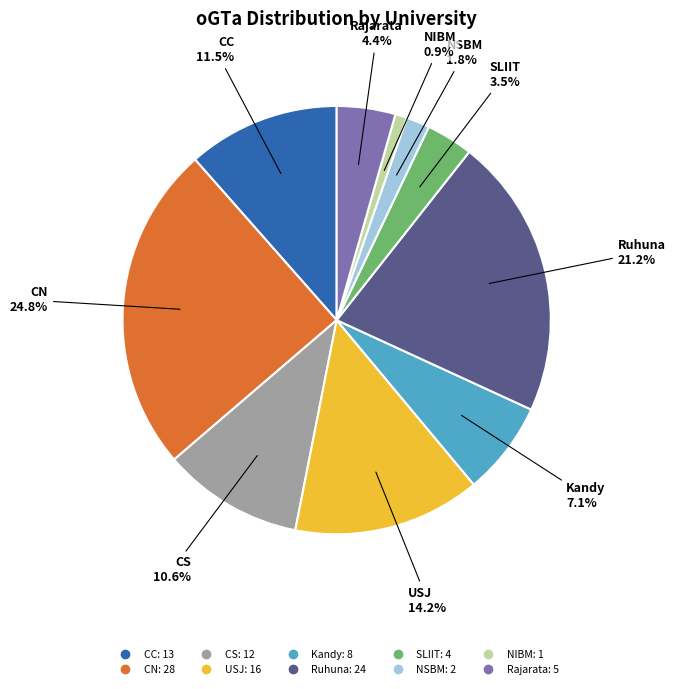

Which has a higher value, Ruhuna or NIBM?

Ruhuna